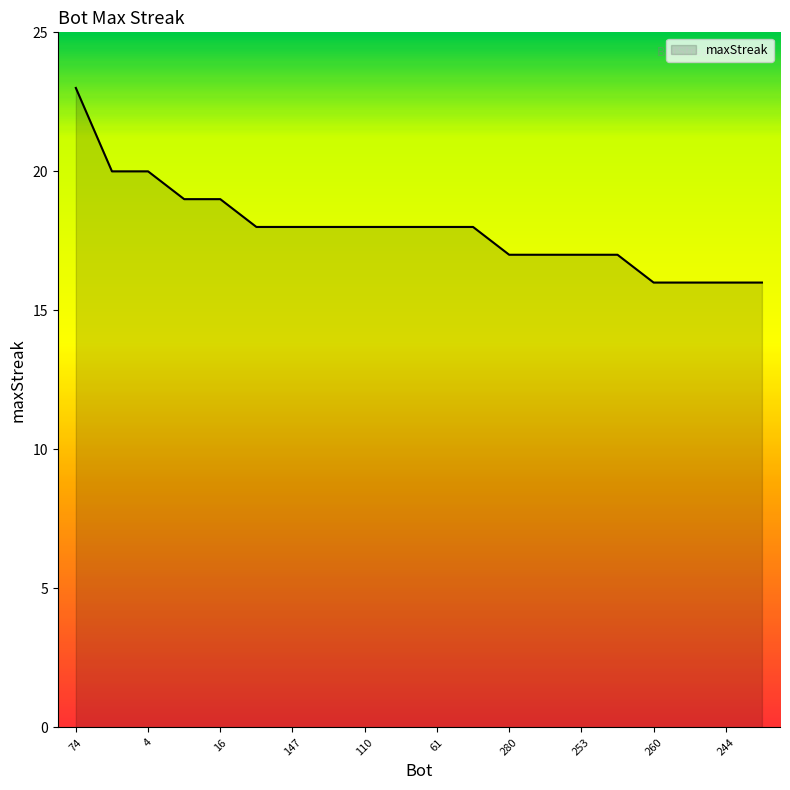

What is the greatest value displayed?

23